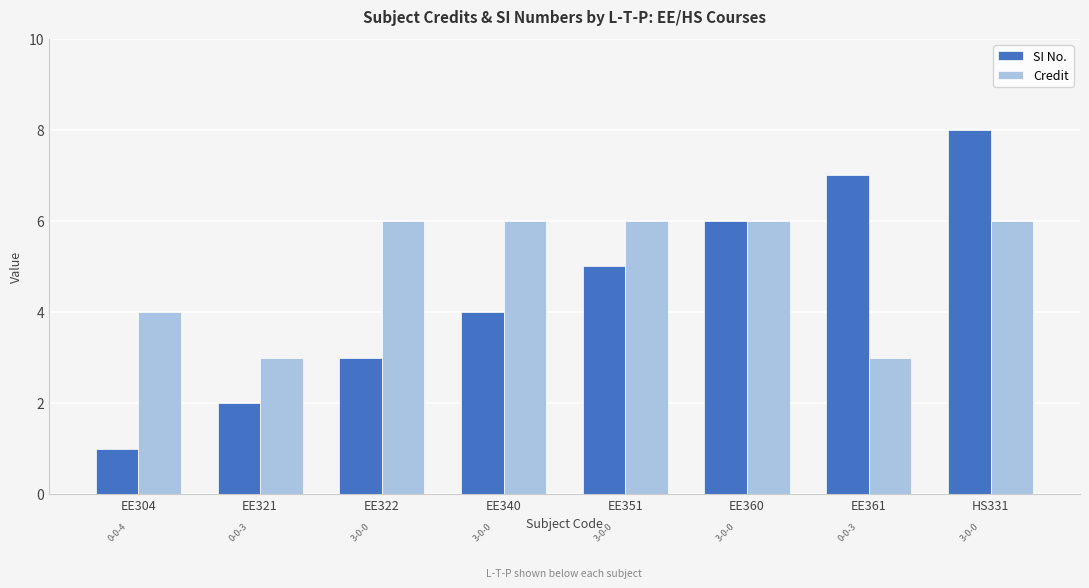

What is the value of the Credit bar at the 4th from the left?

6